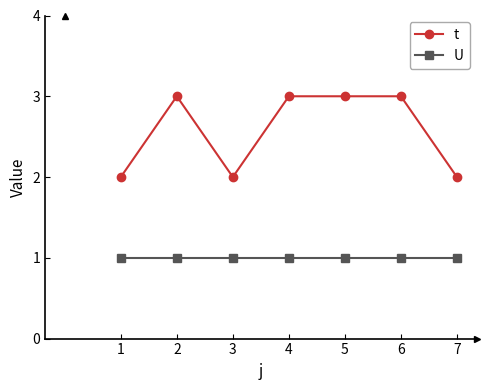

At which category does t reach its first local peak?

2